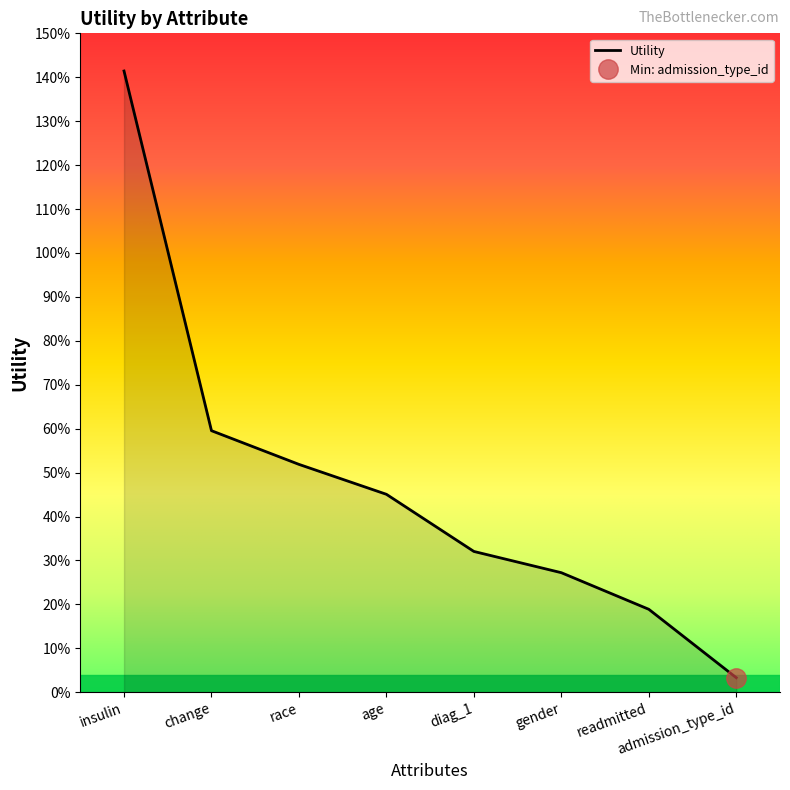

What is the maximum value shown in the chart?

1.4